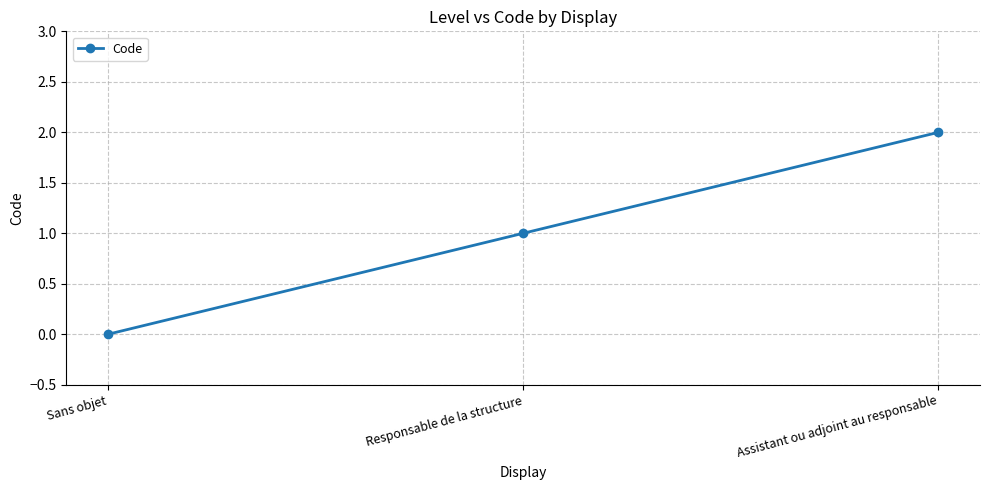

Reading left to right, transcribe all the data shown in this chart.

Sans objet=0	Responsable de la structure=1	Assistant ou adjoint au responsable=2